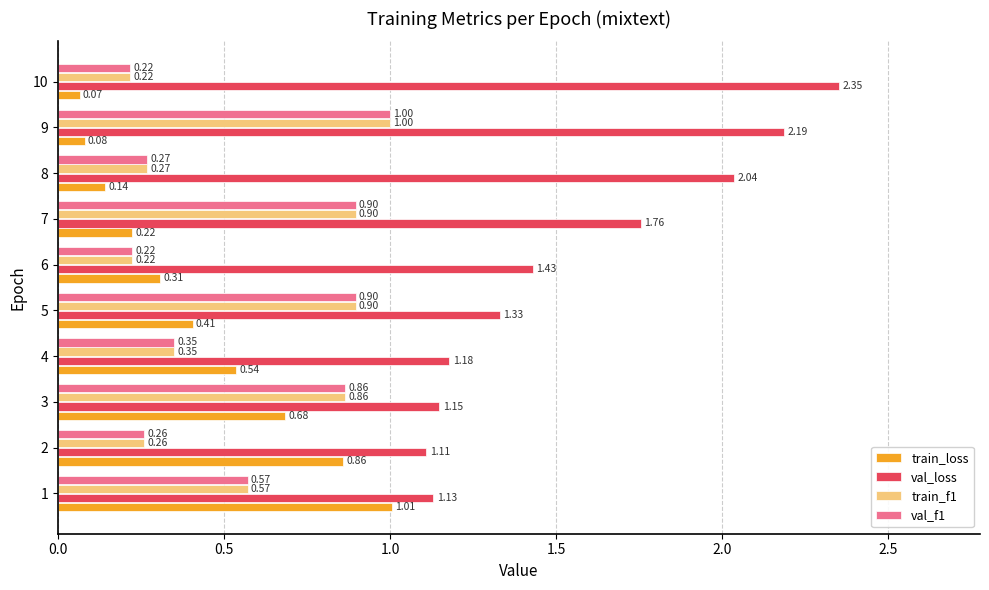

Which series has the widest spread of values?

val_loss